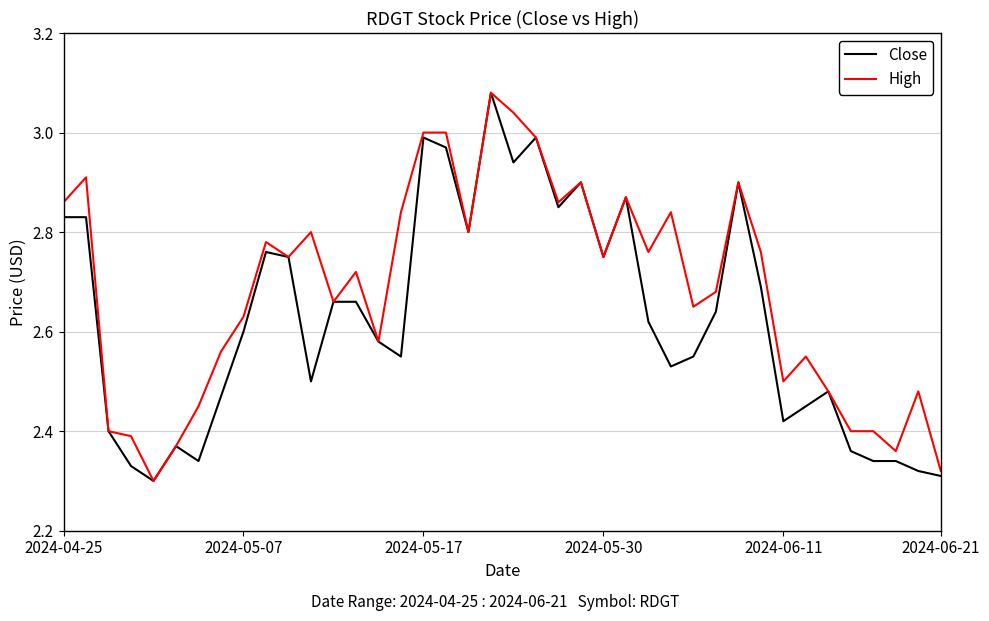

List the series in order of their overall mean, highest first.

High, Close